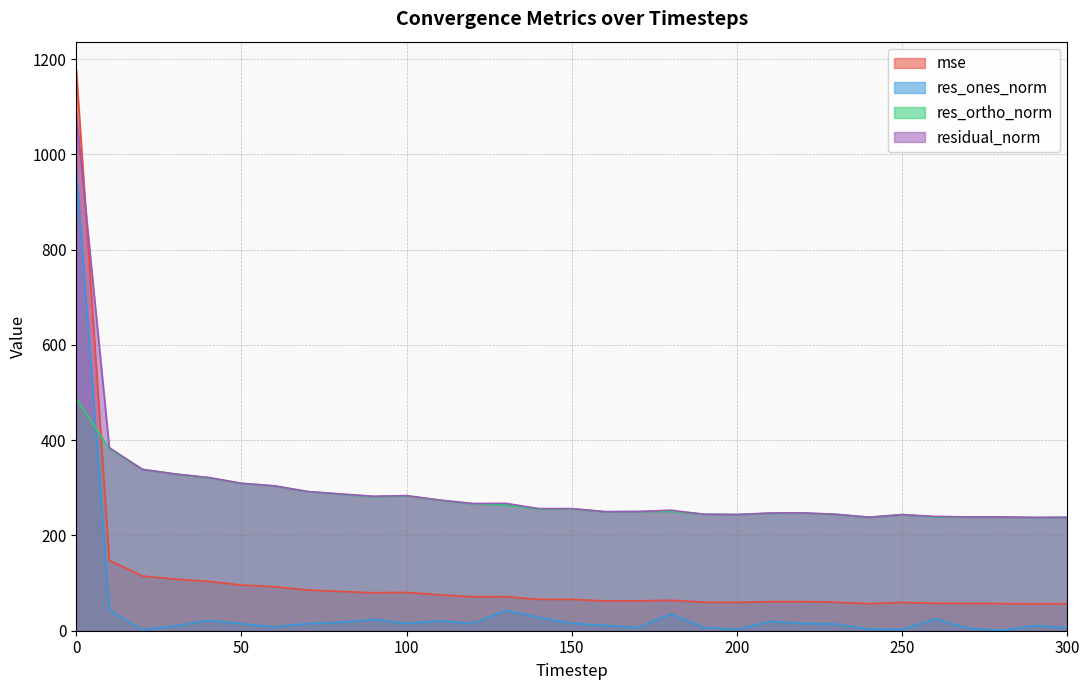

What is the spread (max minus min) of values at 20?

336.7